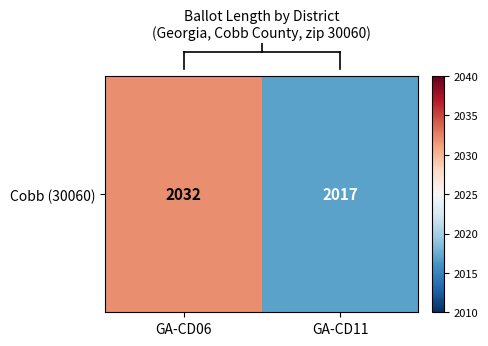

What is the sum of the values at GA-CD06 and GA-CD11?

4049